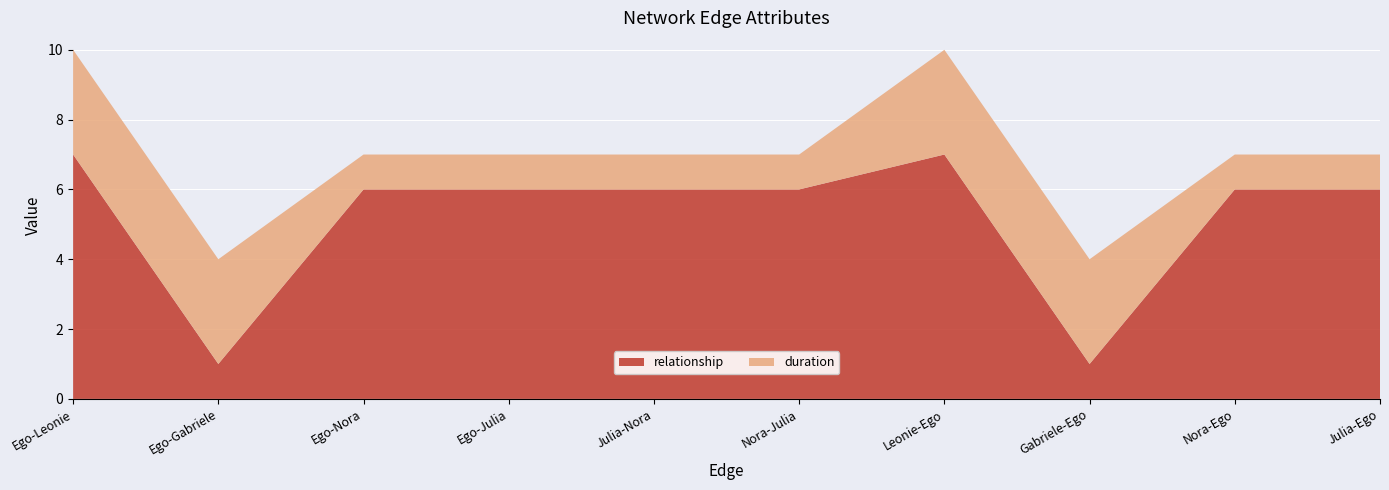

Reading left to right, list all the values displayed in this chart.

relationship: 7	1	6	6	6	6	7	1	6	6
duration: 3	3	1	1	1	1	3	3	1	1